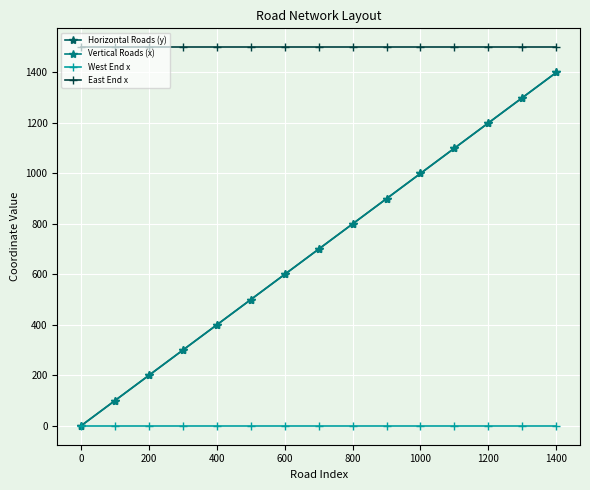

What is the value of the East End x point at the 3rd from the left?

1500